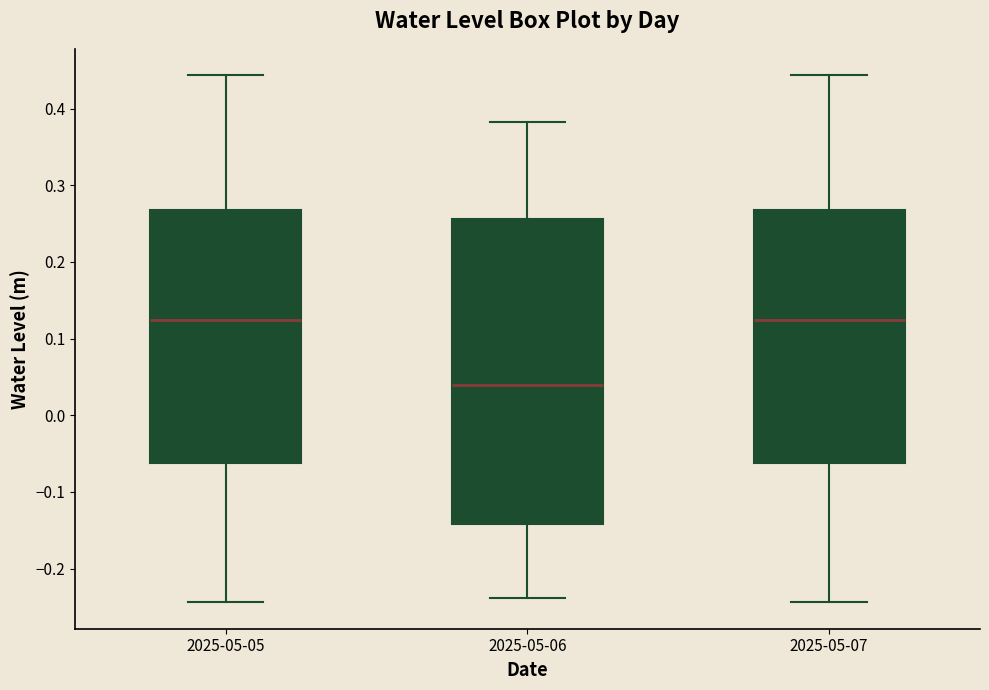

Where is the upper edge of the box for 2025-05-06 on the y-axis? The values are not printed on the chart, so give them approximately, as read against the axis.

0.26